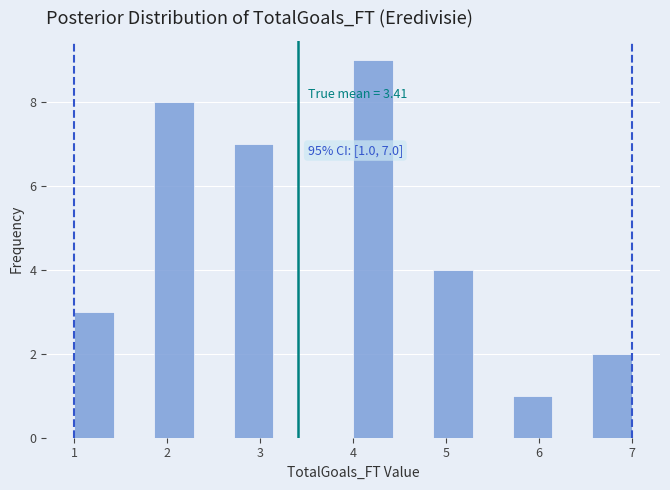

Which range on the x-axis has the tallest bar?

4.0 to 4.4